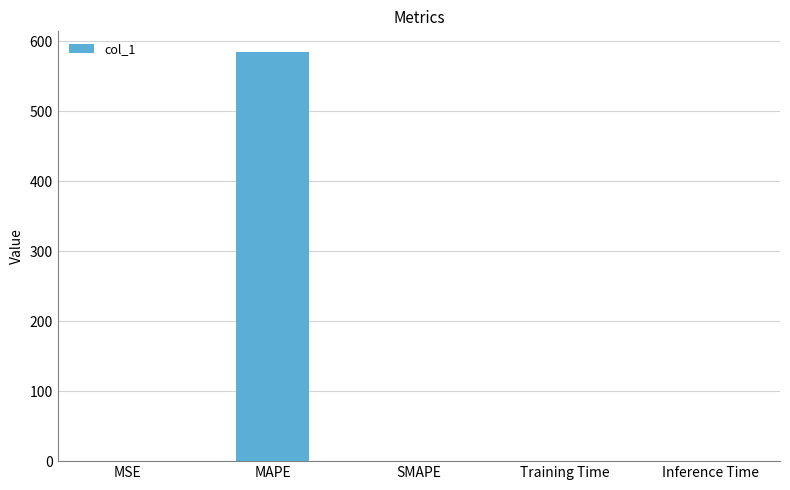

True or false: the data shows 0.0 at Inference Time.

True